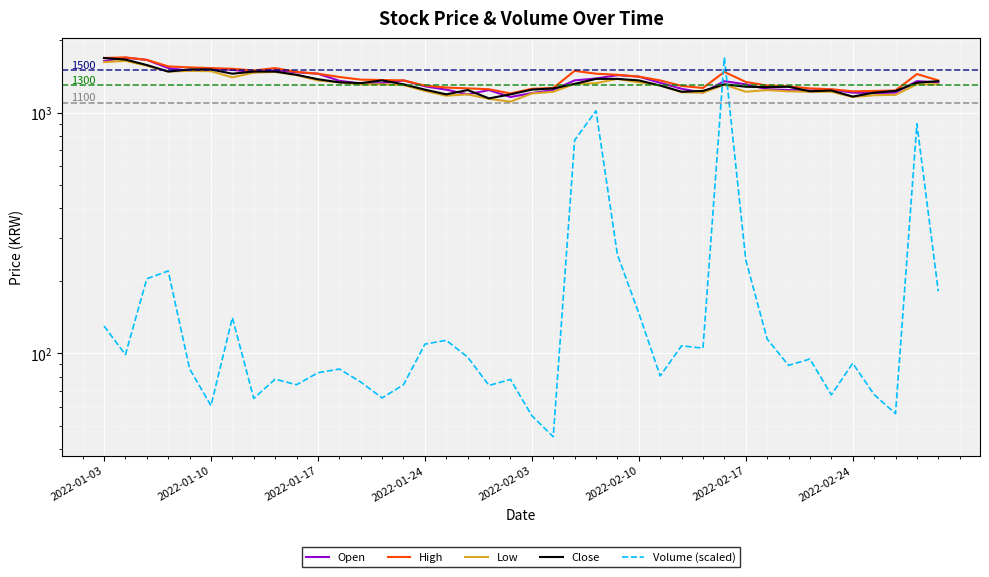

What are all the series names shown in the legend?

Open, High, Low, Close, Volume (scaled)